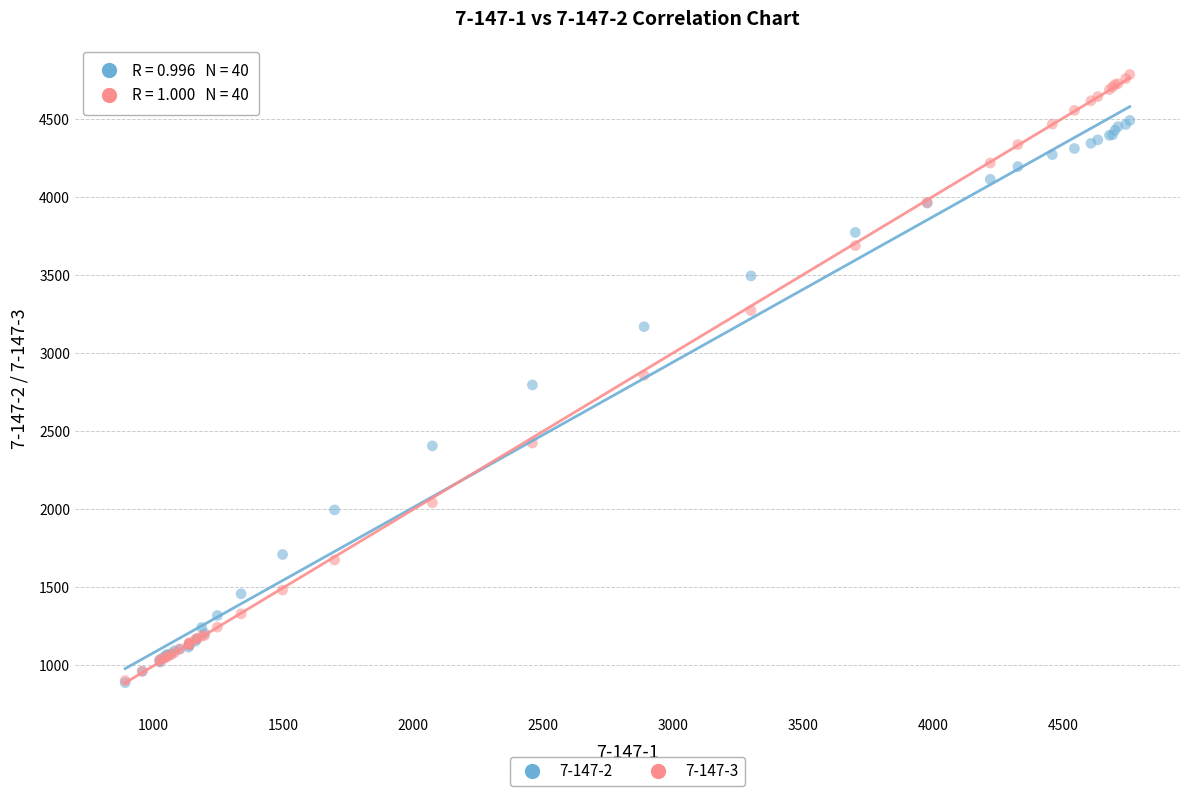

What are all the series names shown in the legend?

7-147-2, 7-147-3